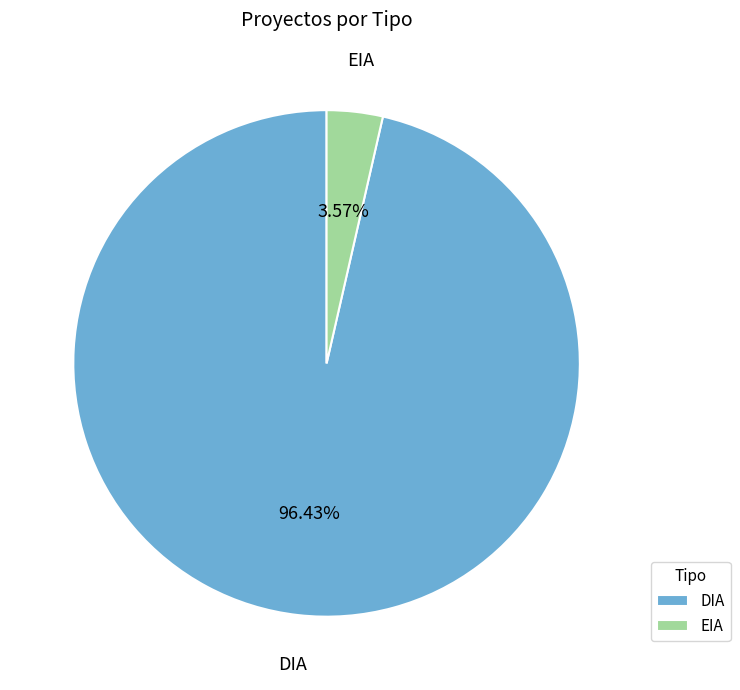

To the nearest percent, what is the difference between the largest and smallest slice percentages?

93%